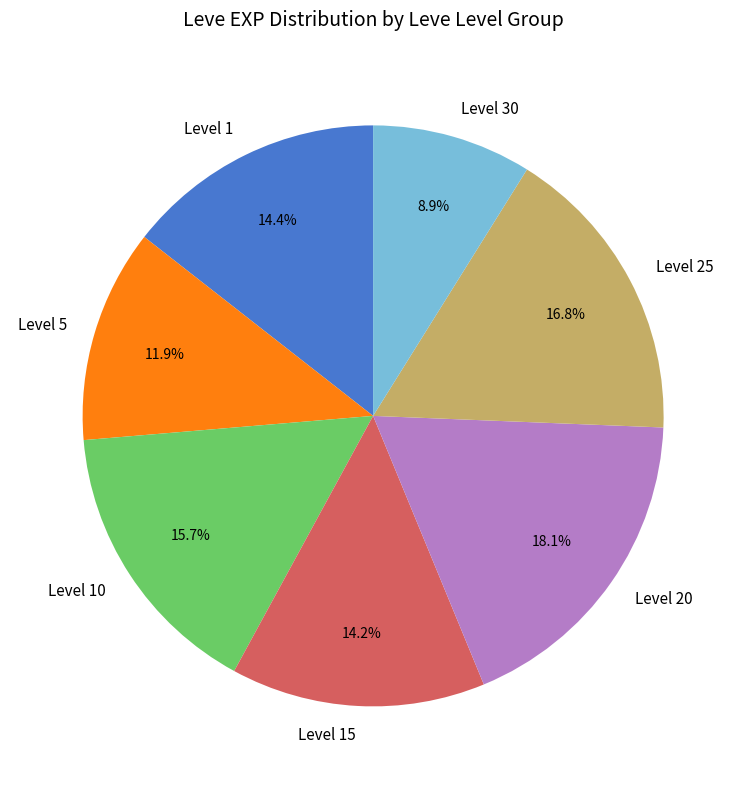

Does Level 1 represent more than half of the total?

No